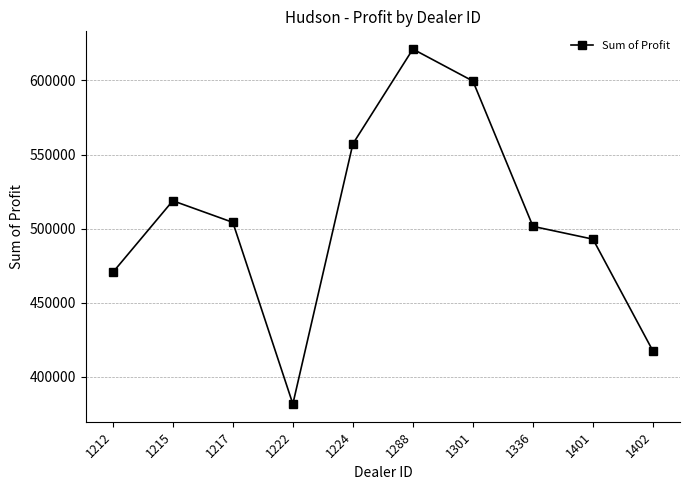

Count the number of data series in this chart.

1